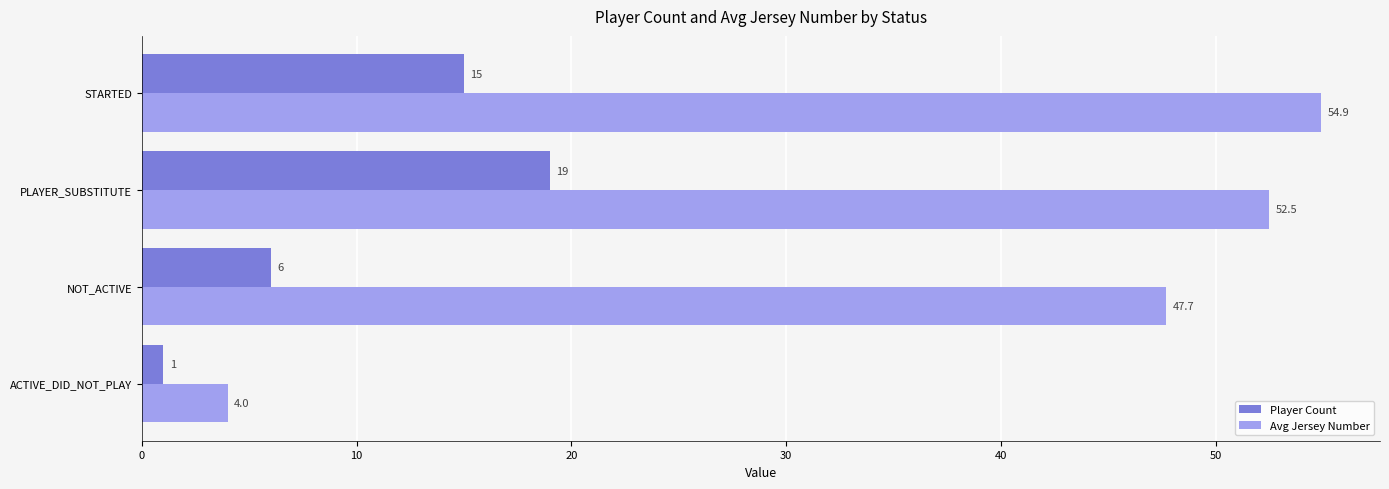

What is the difference between the maximum and minimum values in the Player Count series?

18.0